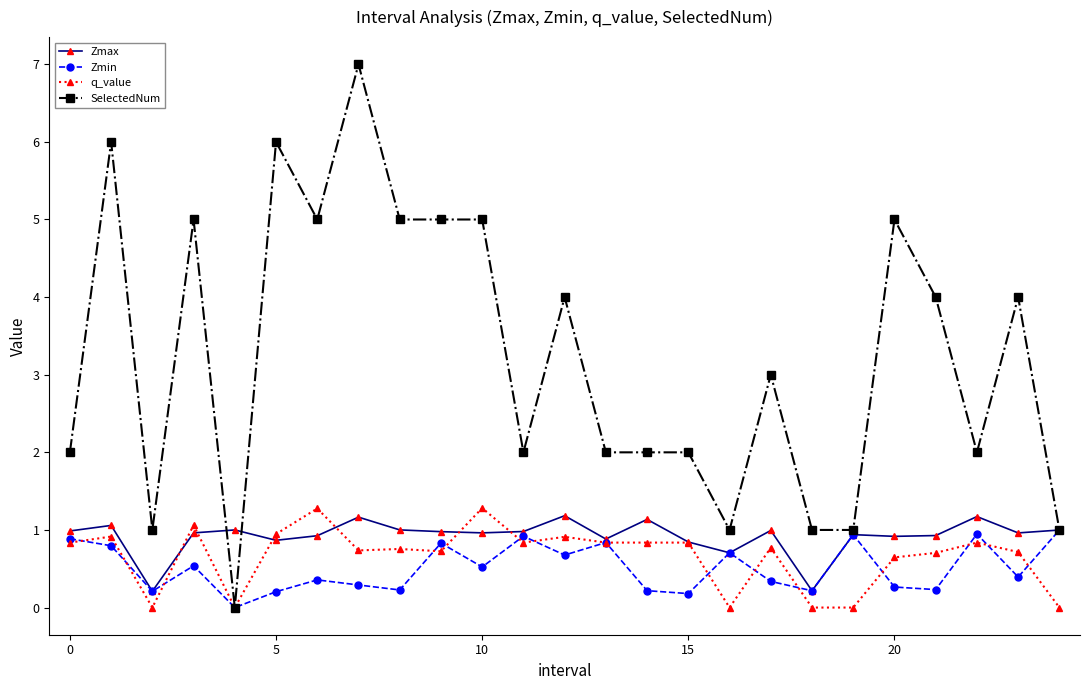

Which series has the largest total across all categories?

SelectedNum